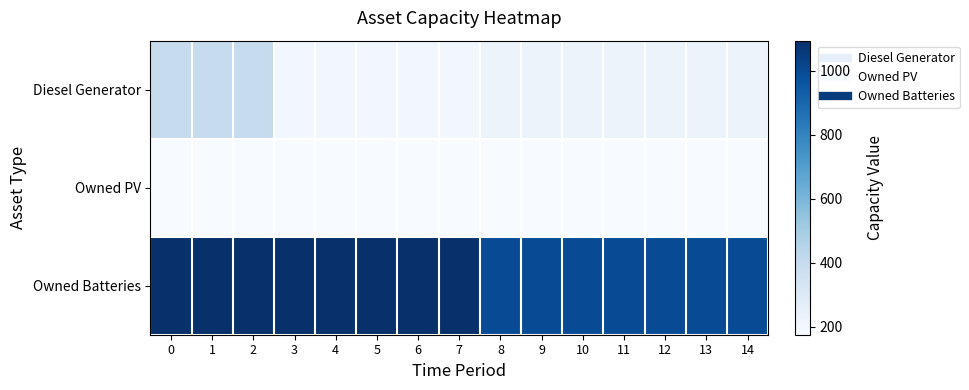

Reading right to left, extract all data points from this chart.

Diesel Generator: 14=227	13=227	12=227	11=227	10=227	9=227	8=227	7=200	6=200	5=200	4=200	3=200	2=400	1=400	0=400
Owned PV: 14=175	13=175	12=175	11=175	10=175	9=175	8=175	7=175	6=175	5=175	4=175	3=175	2=175	1=175	0=175
Owned Batteries: 14=995	13=995	12=995	11=995	10=995	9=995	8=995	7=1094	6=1094	5=1094	4=1094	3=1094	2=1094	1=1094	0=1094